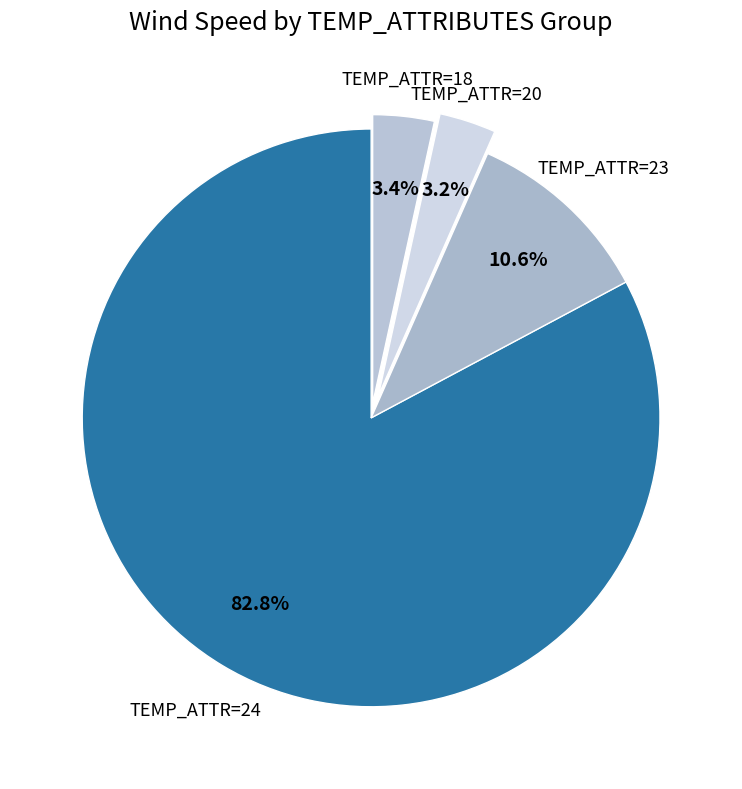

What portion of the pie excludes TEMP_ATTR=24?

17.2%